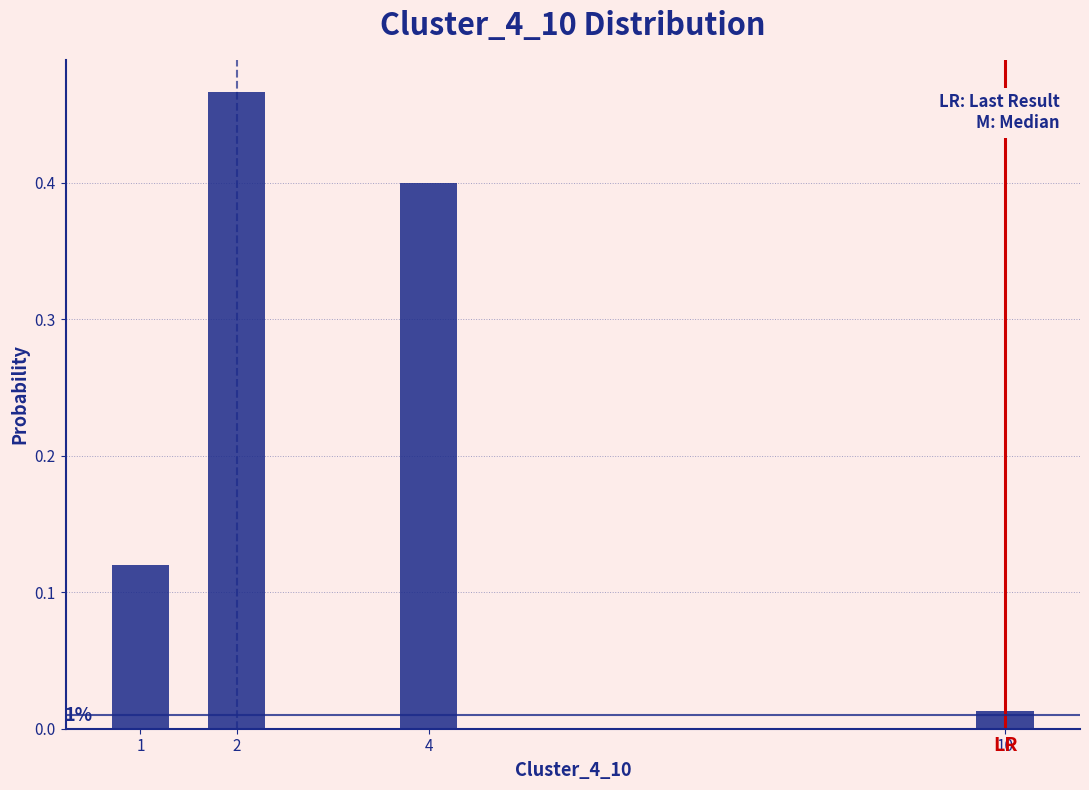

At which category does the chart reach its minimum across all series?

10